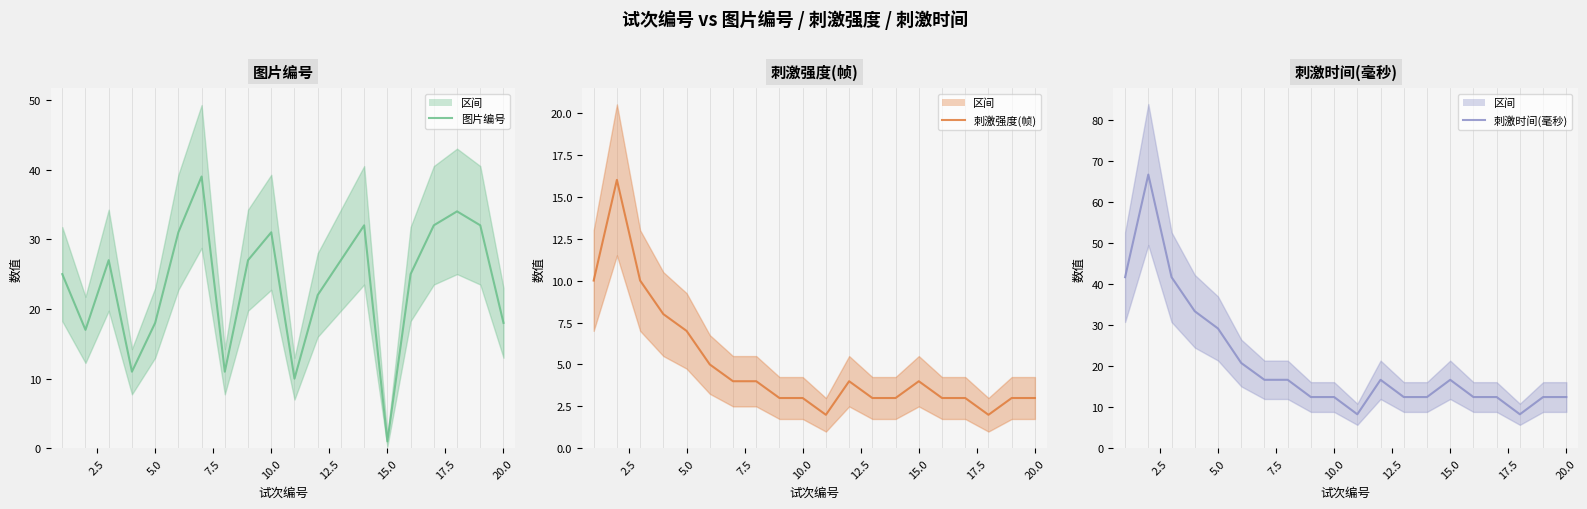

True or false: 刺激强度(帧) and 刺激时间(毫秒) intersect in this chart.

False